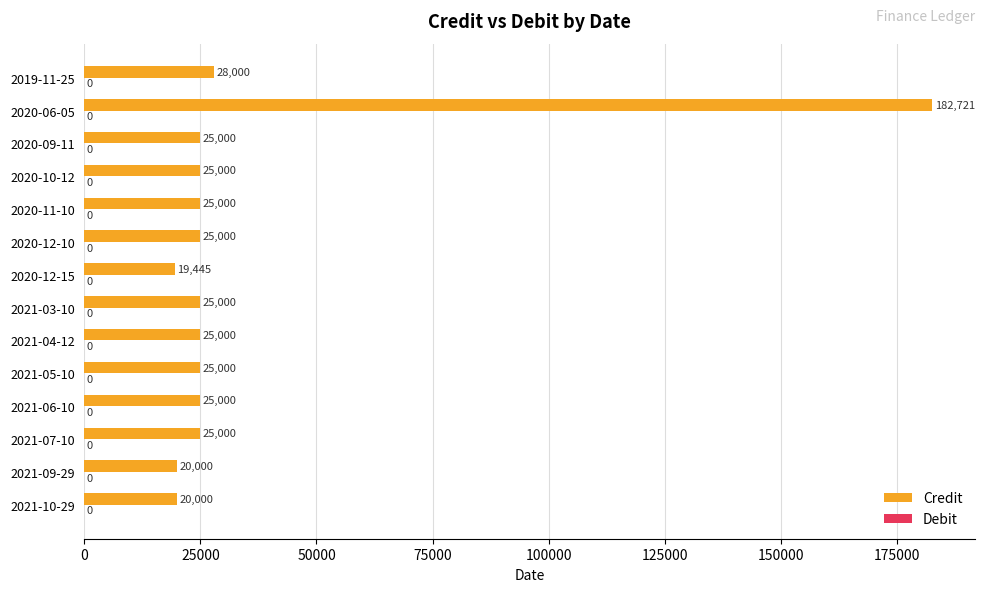

What is the smallest value displayed?

19445